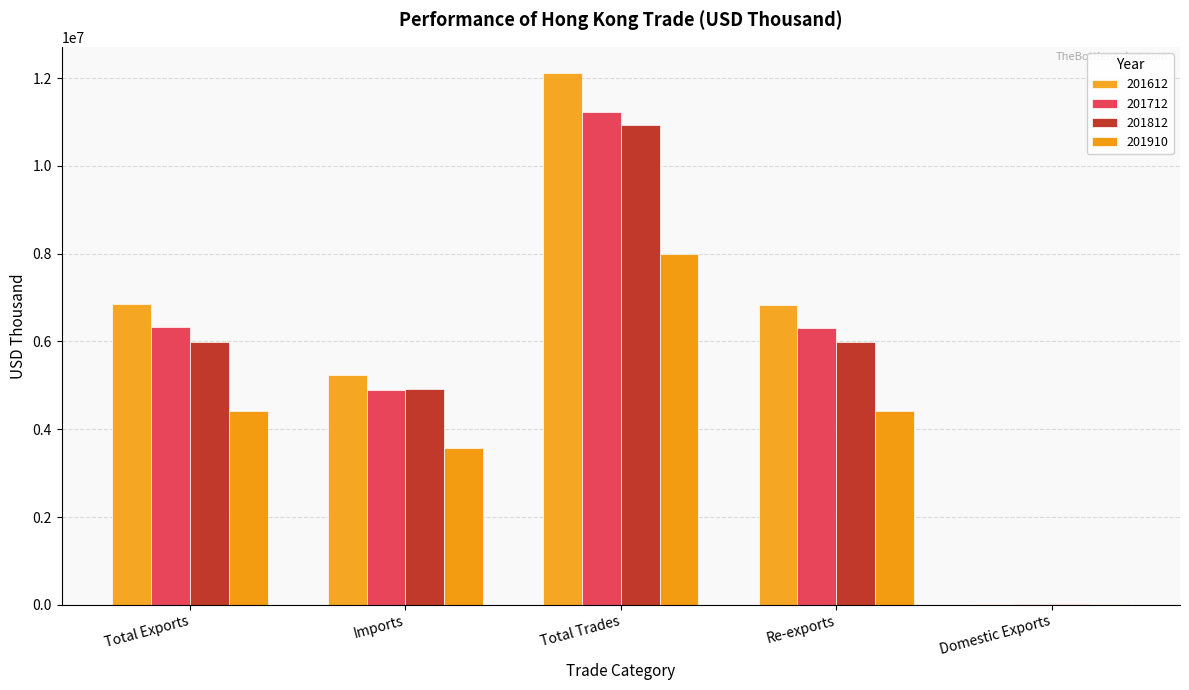

What is the difference between the highest and lowest values at Domestic Exports?

9940.8